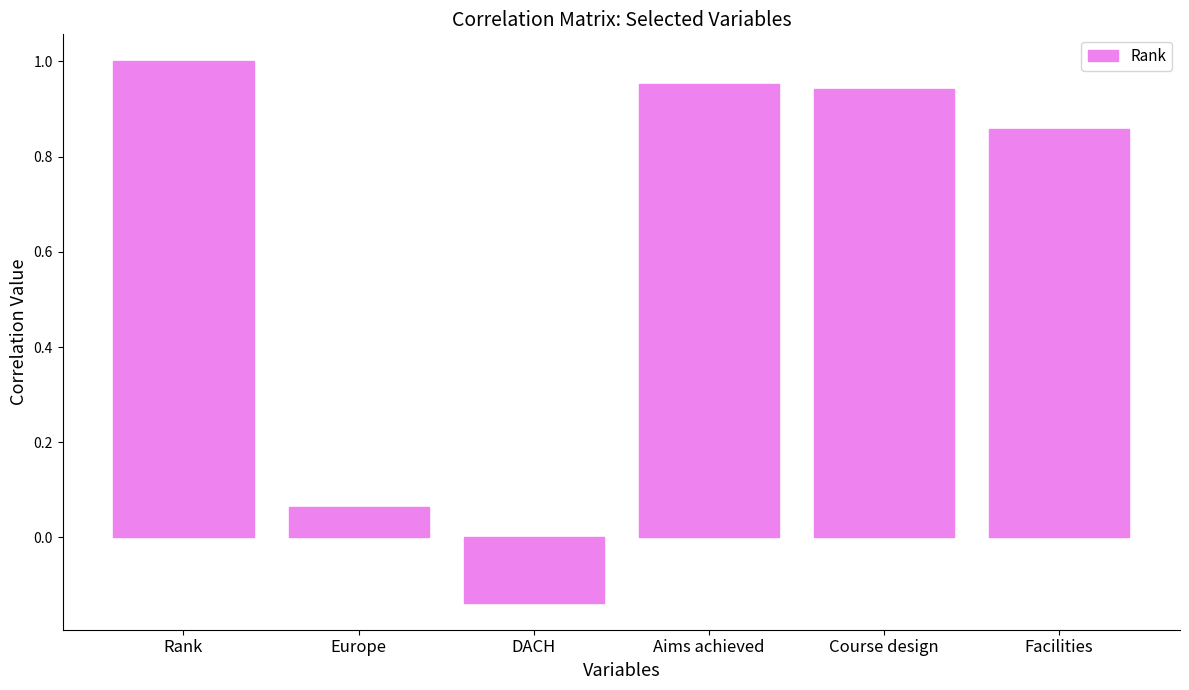

At which label is the value closest to 0?

Europe